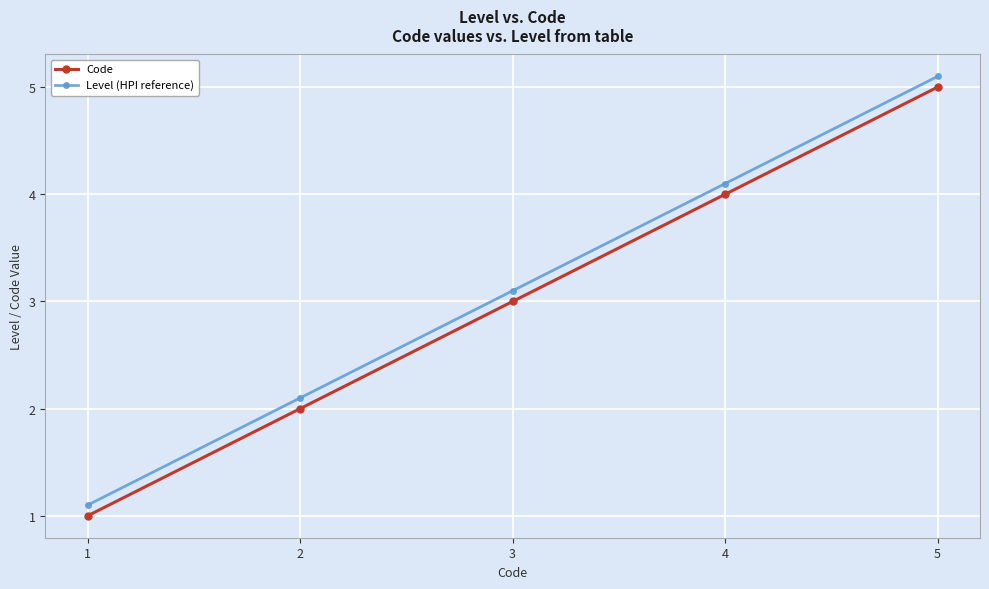

True or false: Level (HPI reference) and Code cross at least once.

False